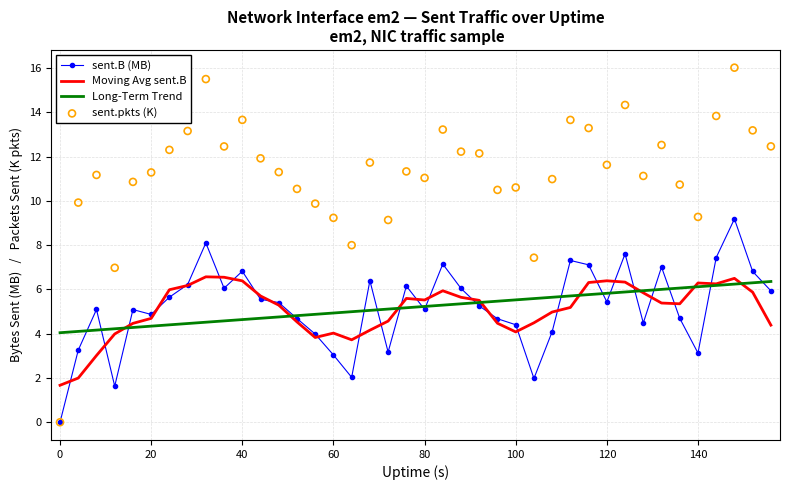

What are all the series names shown in the legend?

sent.B (MB), Moving Avg sent.B, Long-Term Trend, sent.pkts (K)